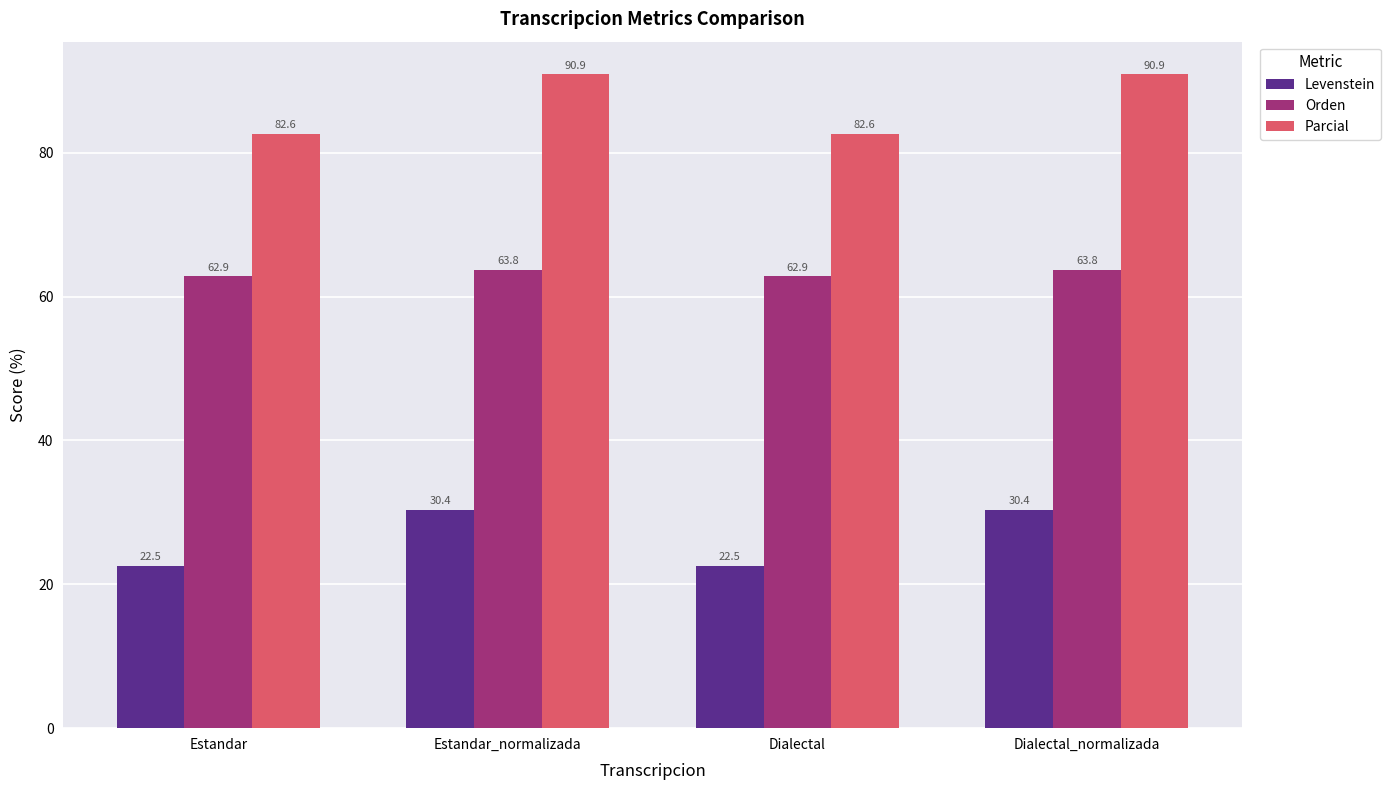

Count the number of categories in the chart.

4